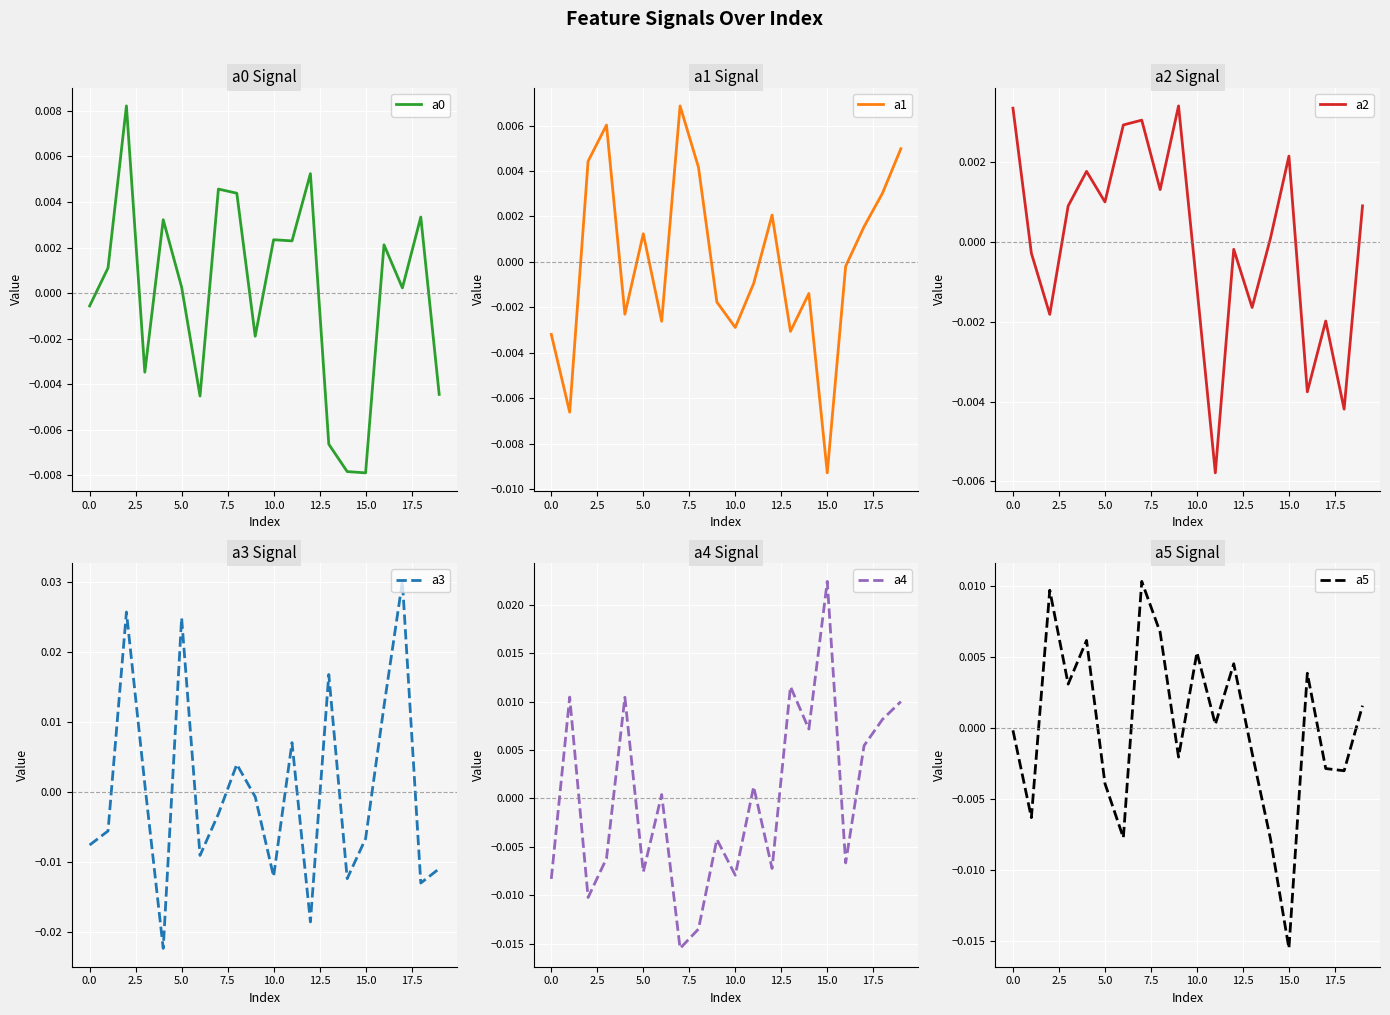

At how many categories does at least one series exceed 0?

20